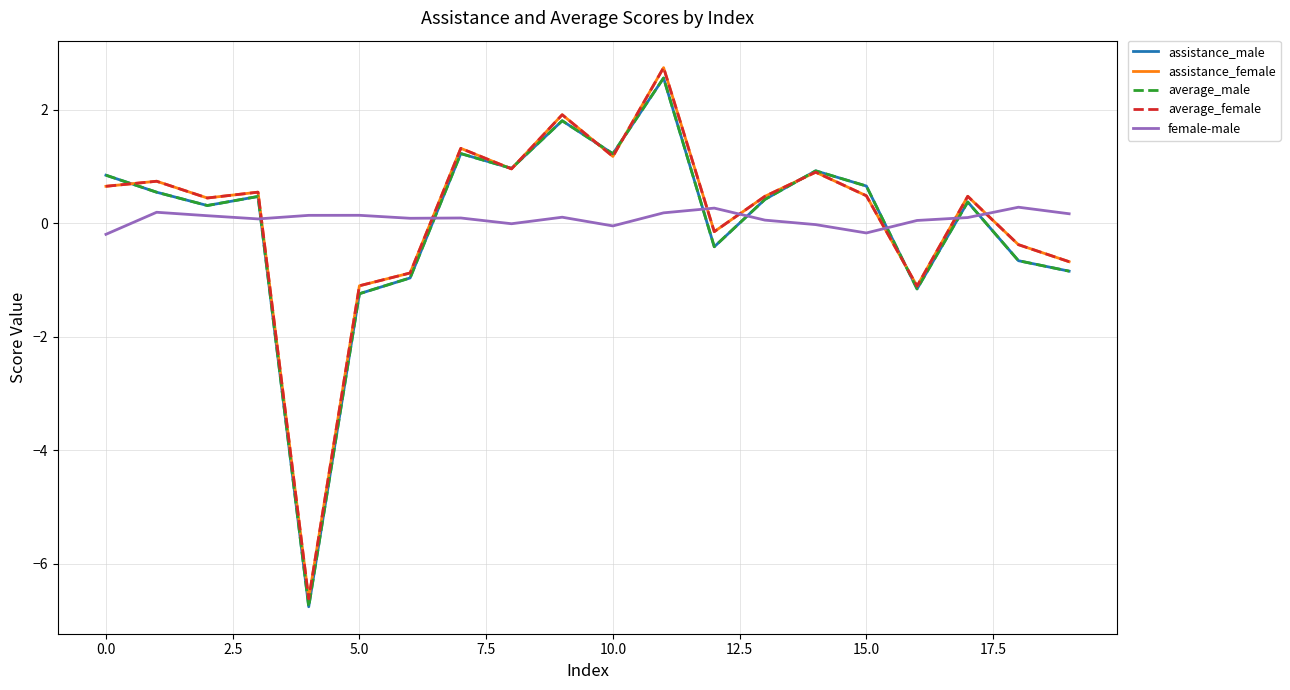

What is the minimum value for assistance_male?

-6.8